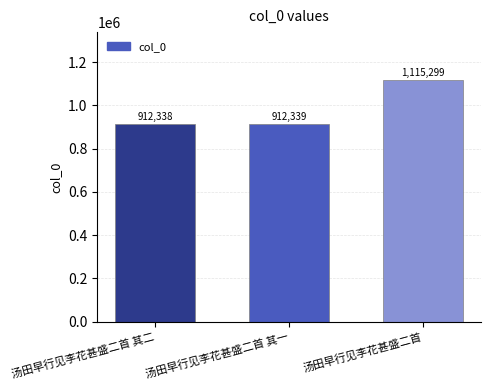

Rank the categories by value from lowest to highest.

汤田早行见李花甚盛二首 其二, 汤田早行见李花甚盛二首 其一, 汤田早行见李花甚盛二首